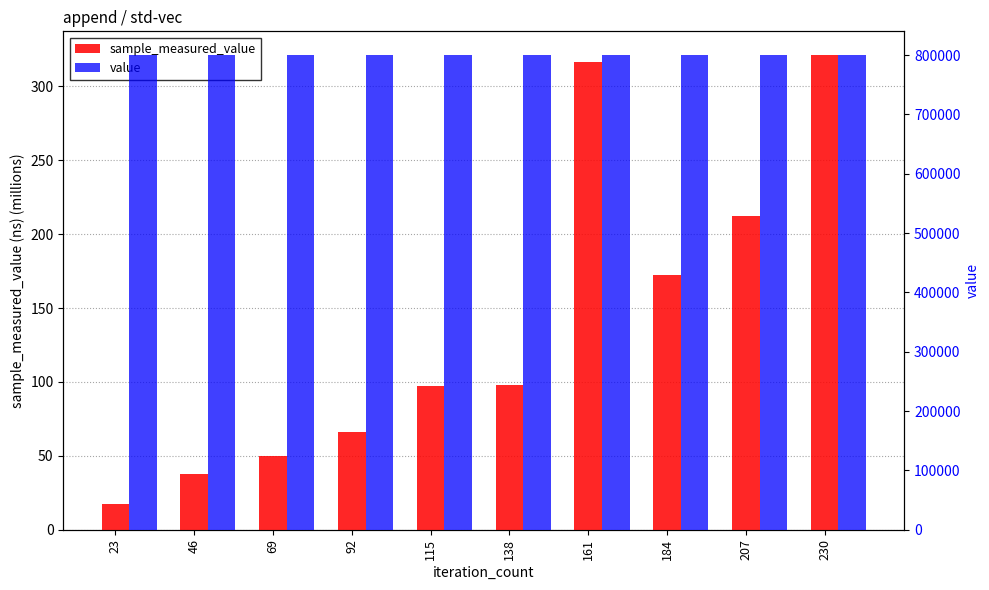

Reading left to right, extract all data points from this chart.

sample_measured_value: 17.6	37.7	50.0	65.9	97.5	97.6	316.8	172.1	212.2	321.2
value: 800000.0	800000.0	800000.0	800000.0	800000.0	800000.0	800000.0	800000.0	800000.0	800000.0